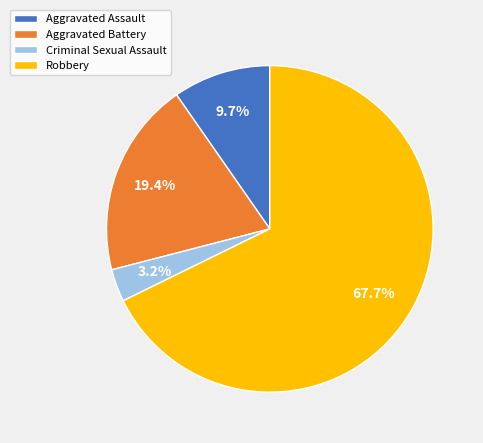

What percentage is the Criminal Sexual Assault slice, to the nearest percent?

3%